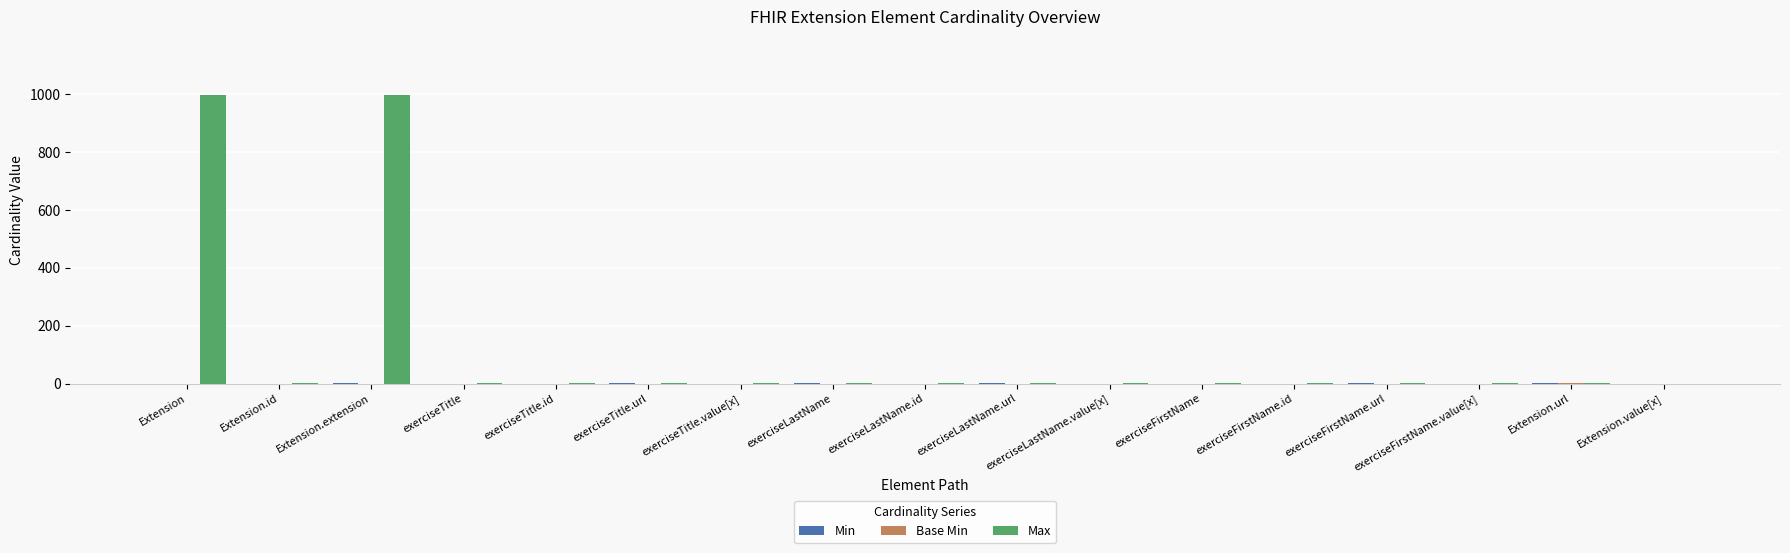

Which series has the largest total across all categories?

Max